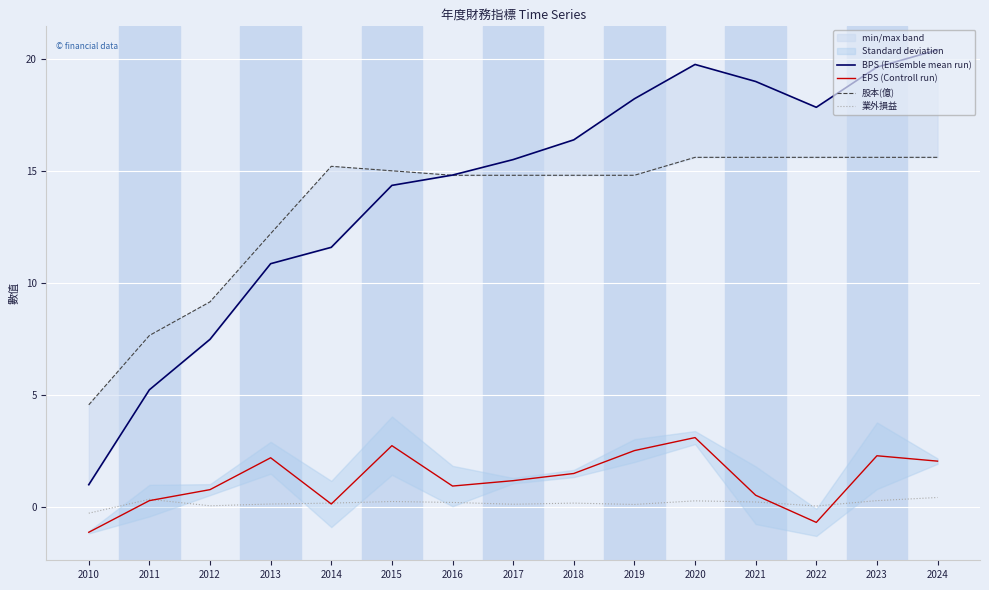

What are all the series names shown in the legend?

BPS (Ensemble mean run), EPS (Controll run), 股本(億), 業外損益